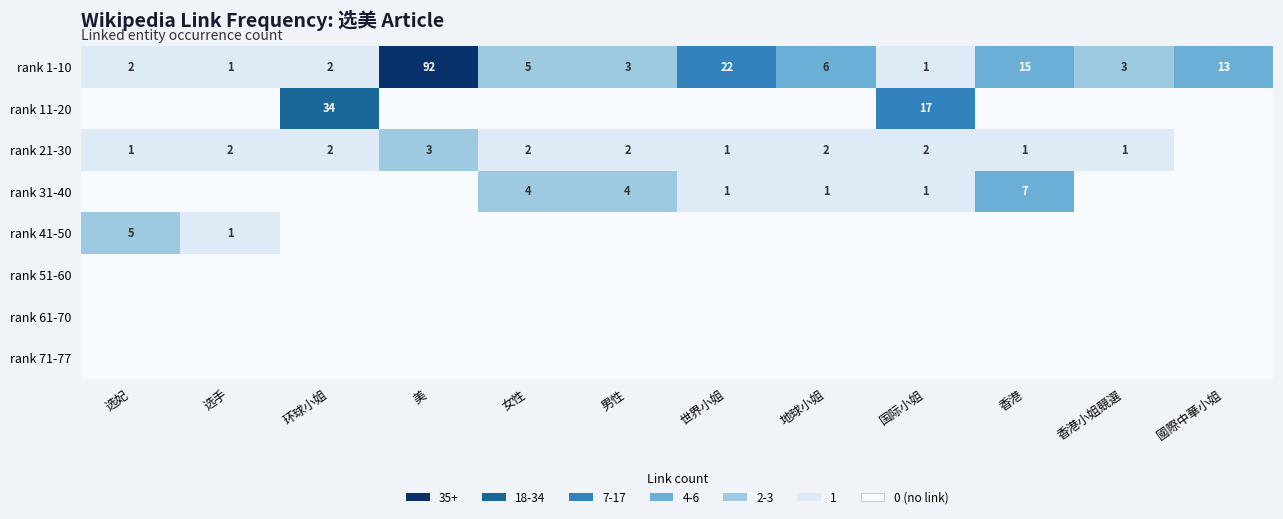

How many series are shown in this chart?

8